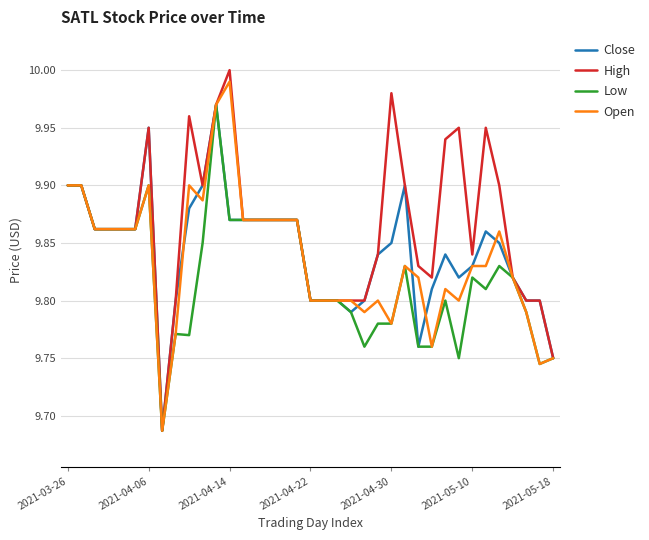

Which series has the largest range (max minus min)?

High